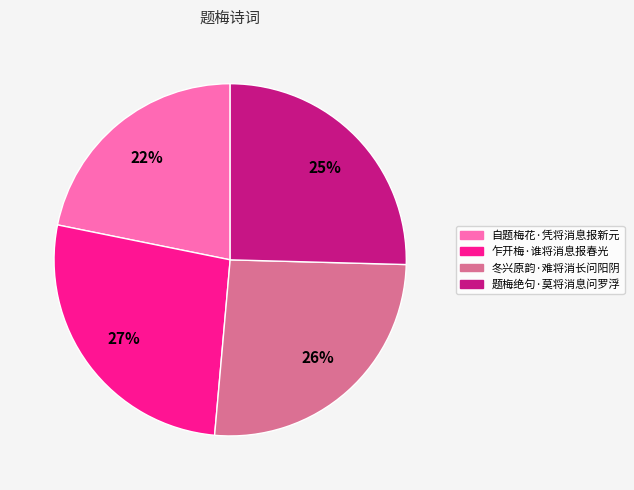

Between 乍开梅·谁将消息报春光 and 自题梅花·凭将消息报新元, which is larger?

乍开梅·谁将消息报春光